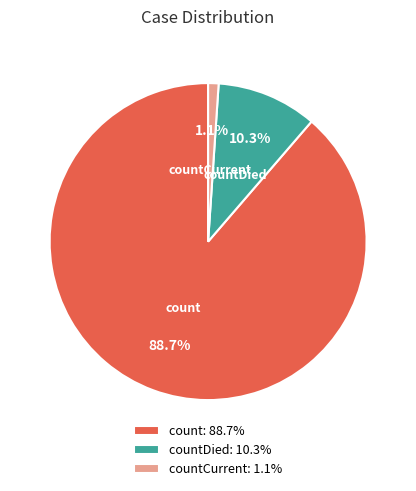

To the nearest percent, what is the difference between the count and countDied slice percentages?

78%